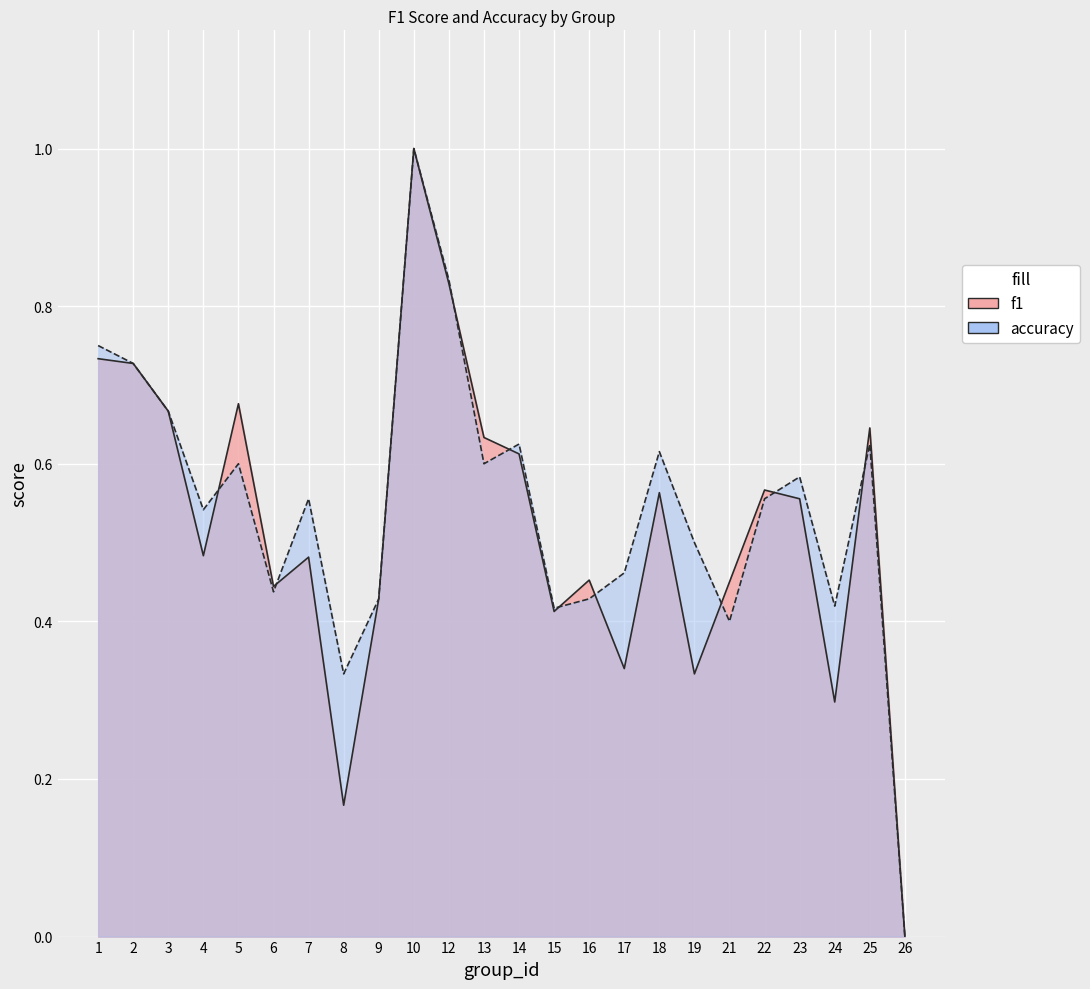

What is the total value across all series at 16?

0.9